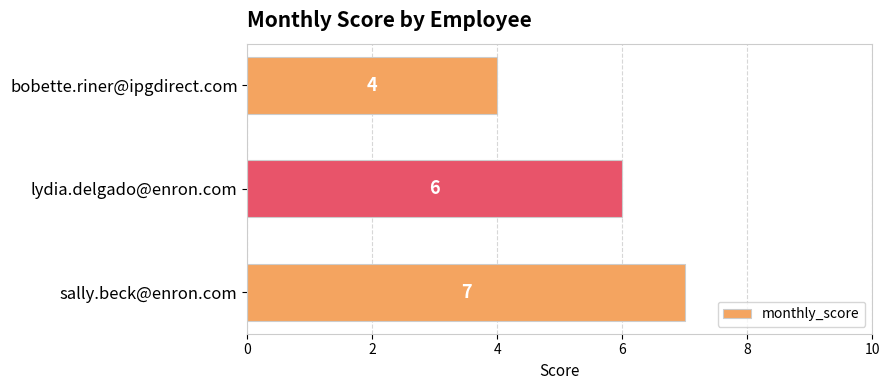

Reading bottom to top, what are all the values shown in this chart?

7	6	4